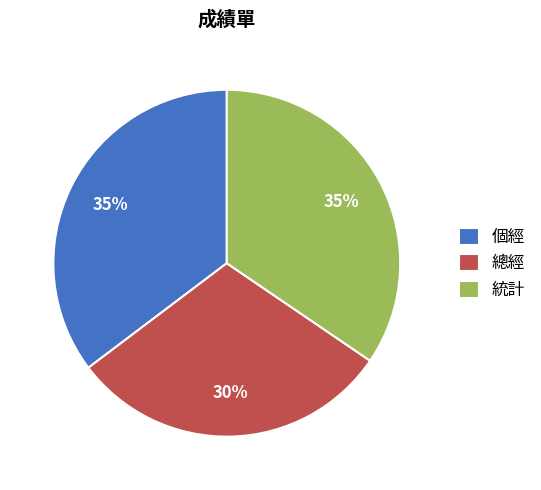

Do 總經 and 個經 together represent more than half of the pie?

Yes